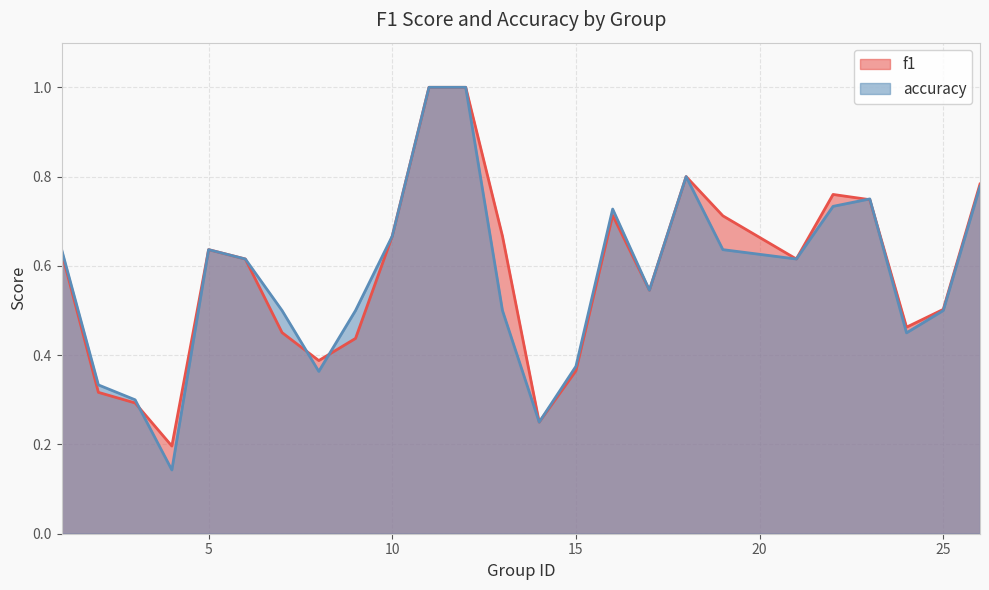

Rank the series by their average value, from highest to lowest.

f1, accuracy